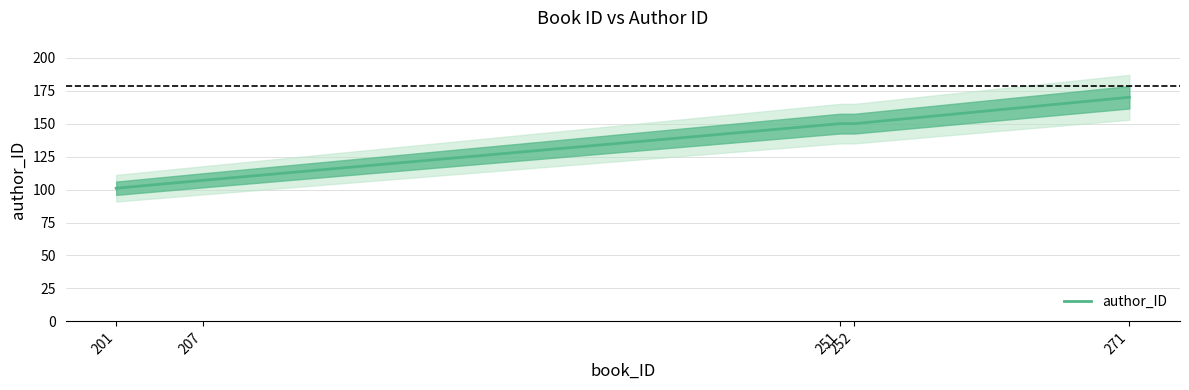

Approximately how many times larger is the value at 201 compared to 252?

0.7